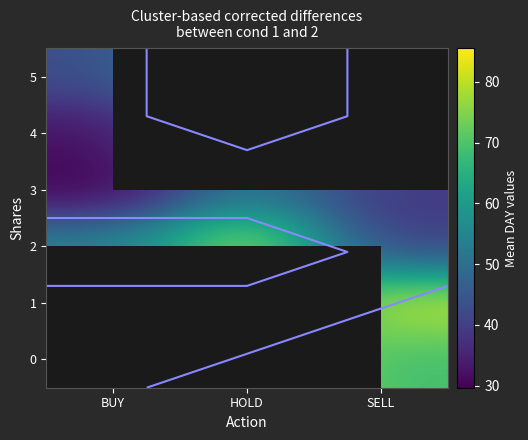

Which label corresponds to the smallest value in the chart?

BUY